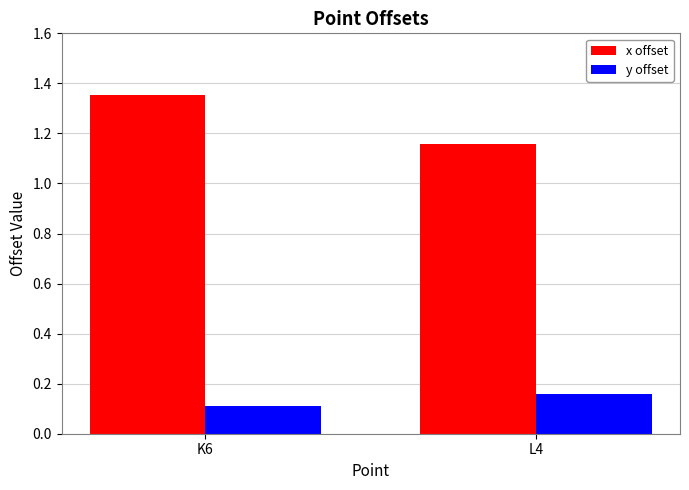

At which category does the chart reach its minimum across all series?

K6